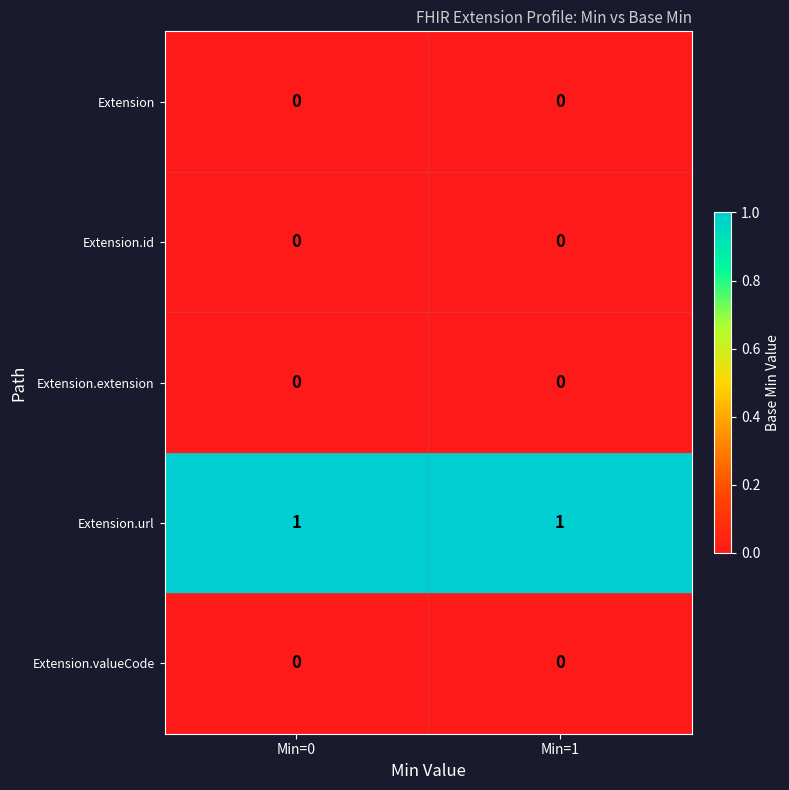

At how many categories does at least one series exceed 0?

2